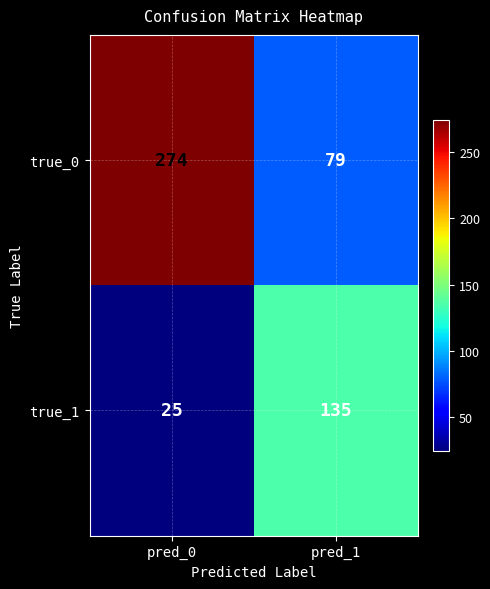

Rank the series by their average value, from highest to lowest.

true_0, true_1